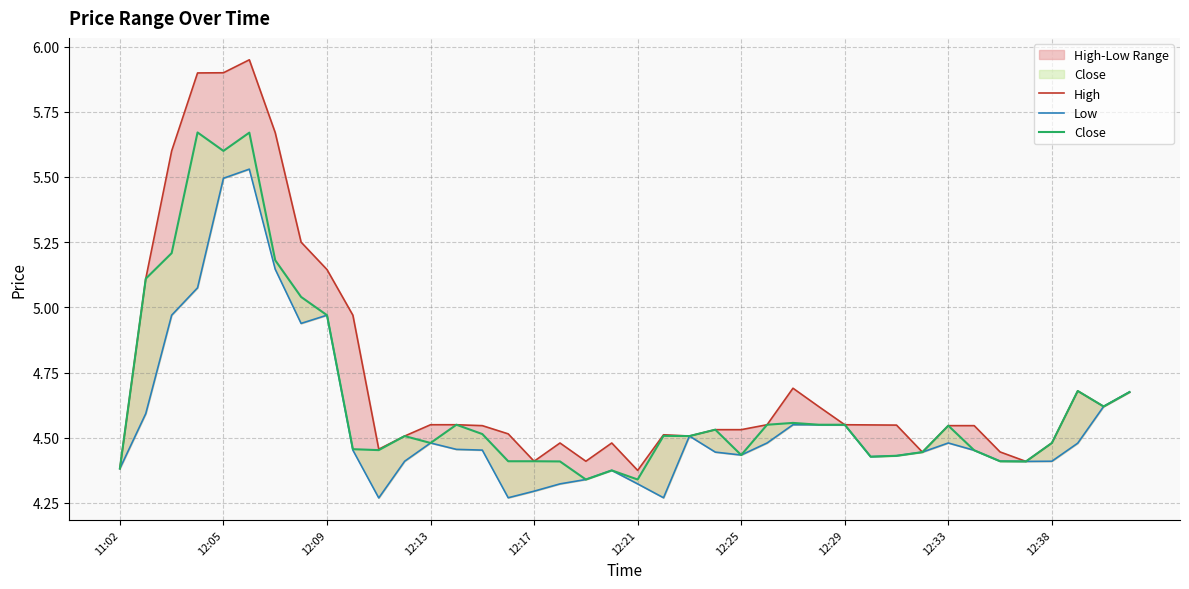

Rank the series by their average value, from highest to lowest.

High, Close, Low